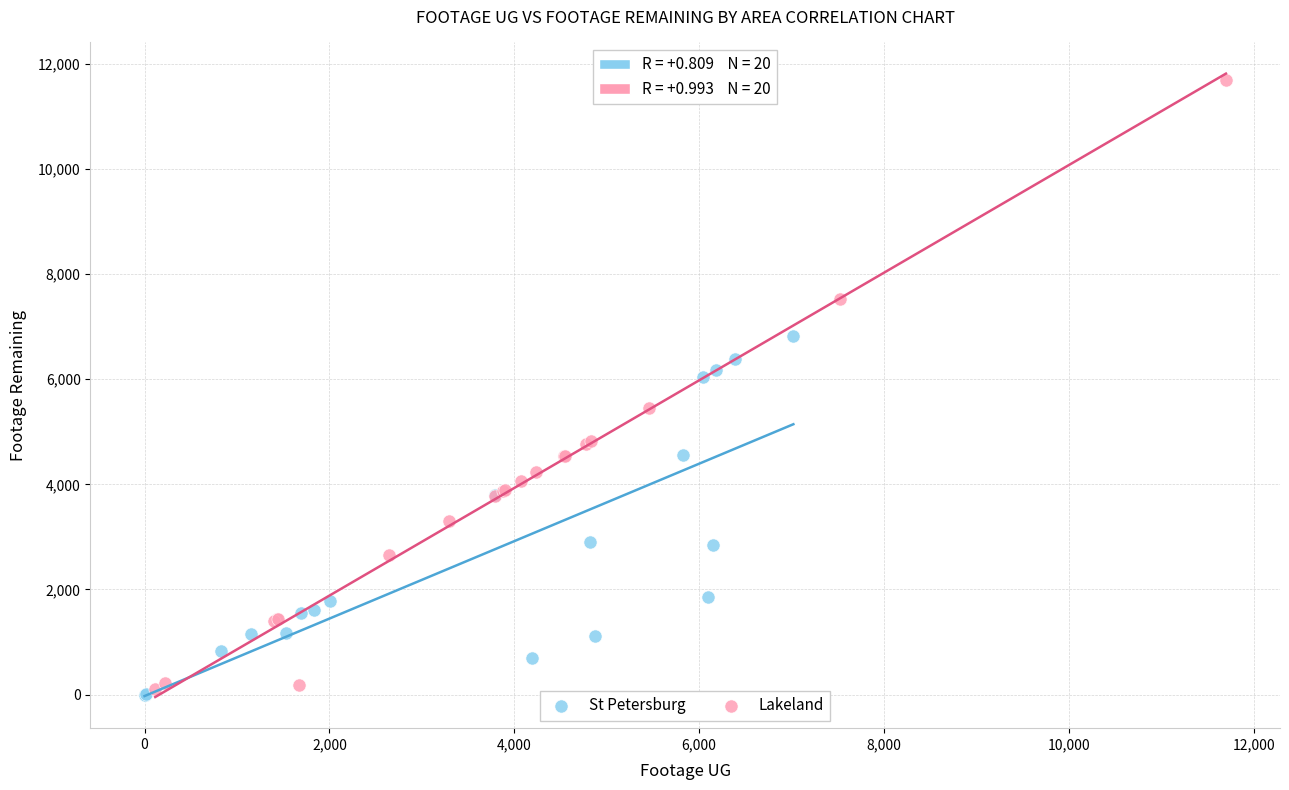

Which series contains the highest Y value?

Lakeland